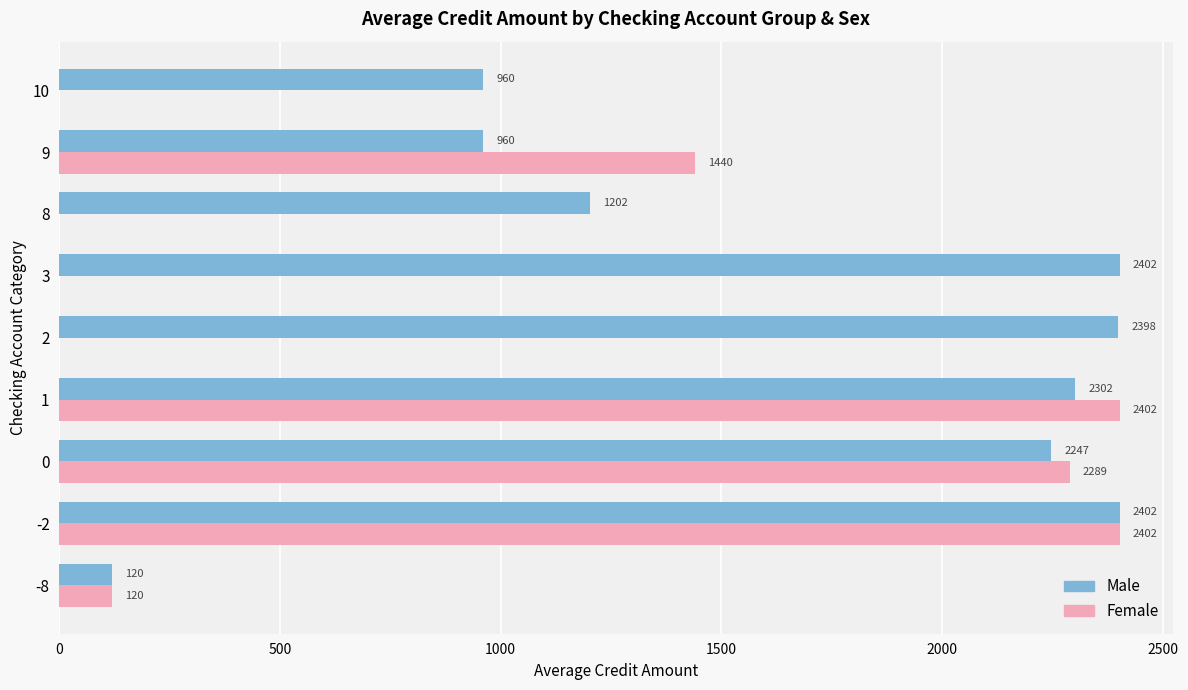

What is the highest value of the Female series?

2402